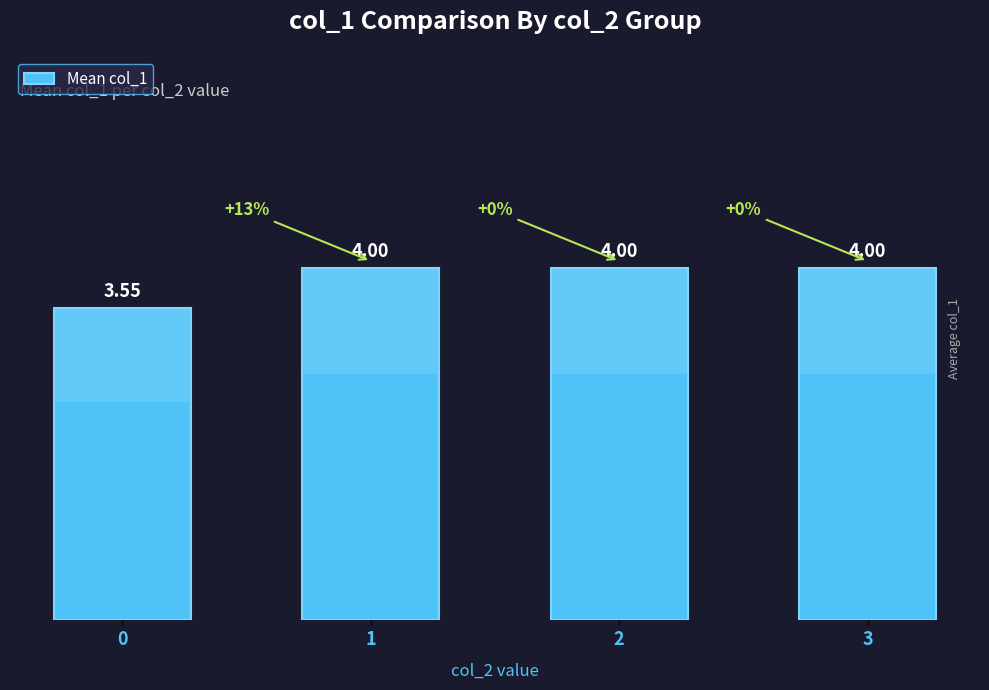

Reading left to right, extract all data points from this chart.

3.5	4.0	4.0	4.0